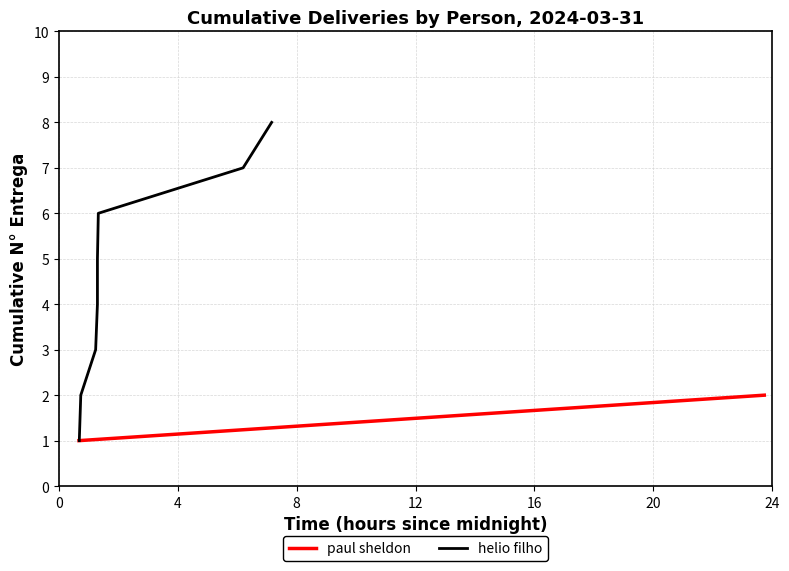

Reading left to right, list all the values displayed in this chart.

1	2	3	4	5	6	7	8